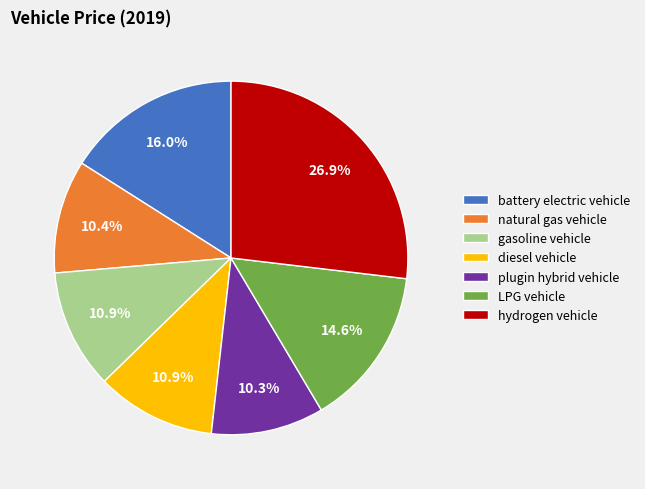

Which has a higher value, battery electric vehicle or gasoline vehicle?

battery electric vehicle